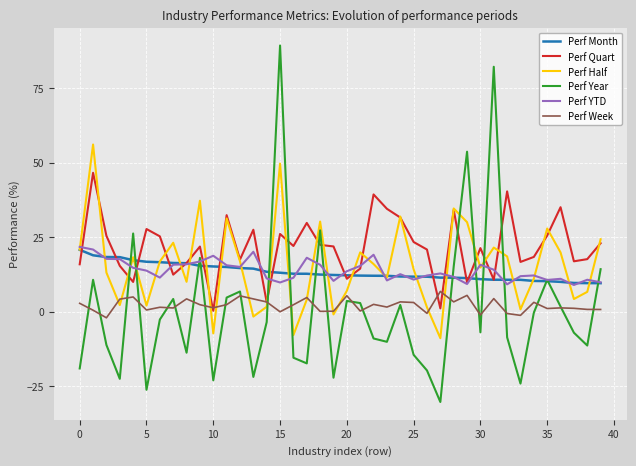

What is the smallest value displayed?

-30.4